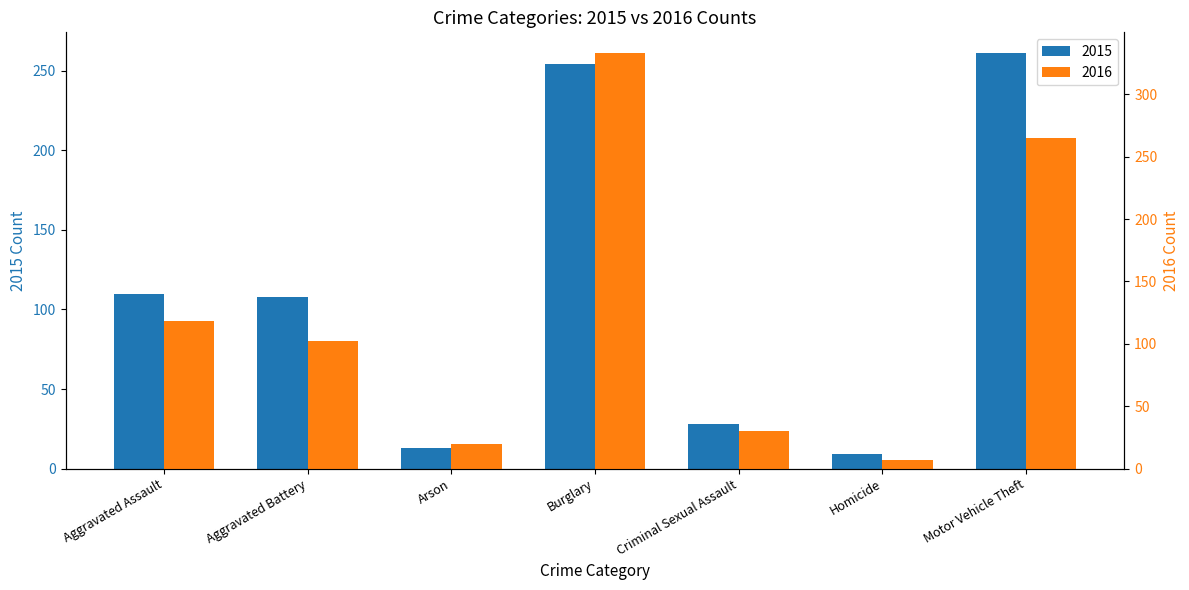

What is the label of the 5th bar from the right?

Arson